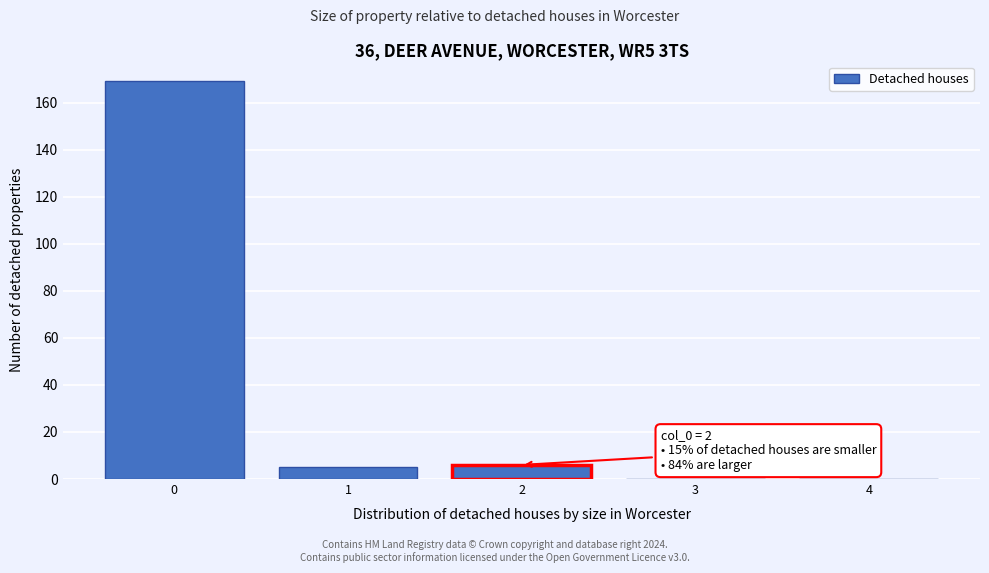

Reading left to right, list all the values displayed in this chart.

0=169	1=5	2=6	3=0	4=0